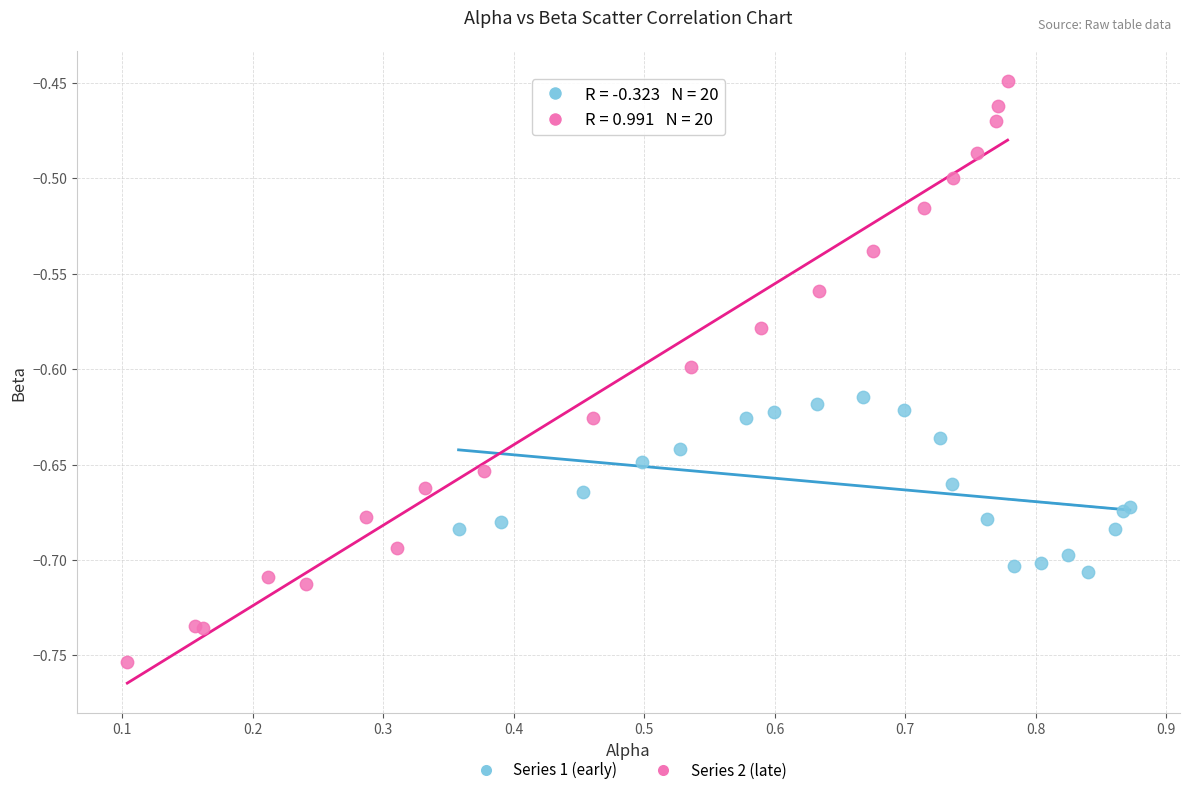

Which series reaches the maximum Y coordinate?

Series 2 (late)